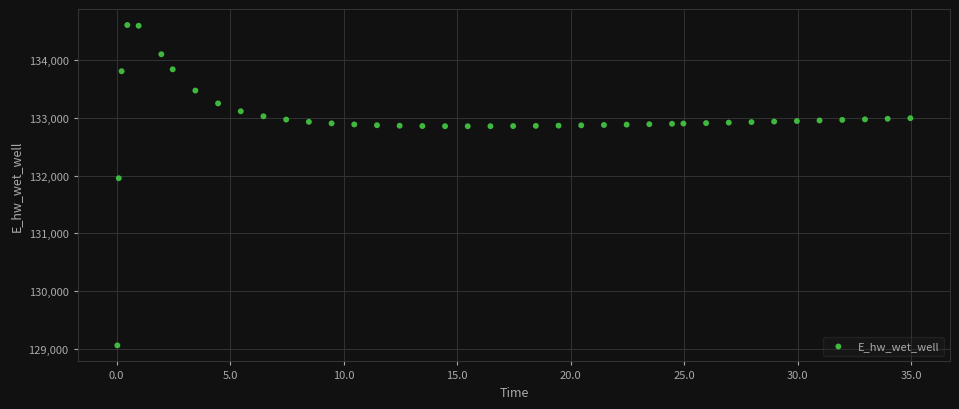

What is the range of Y values (max minus min)?

5544.0